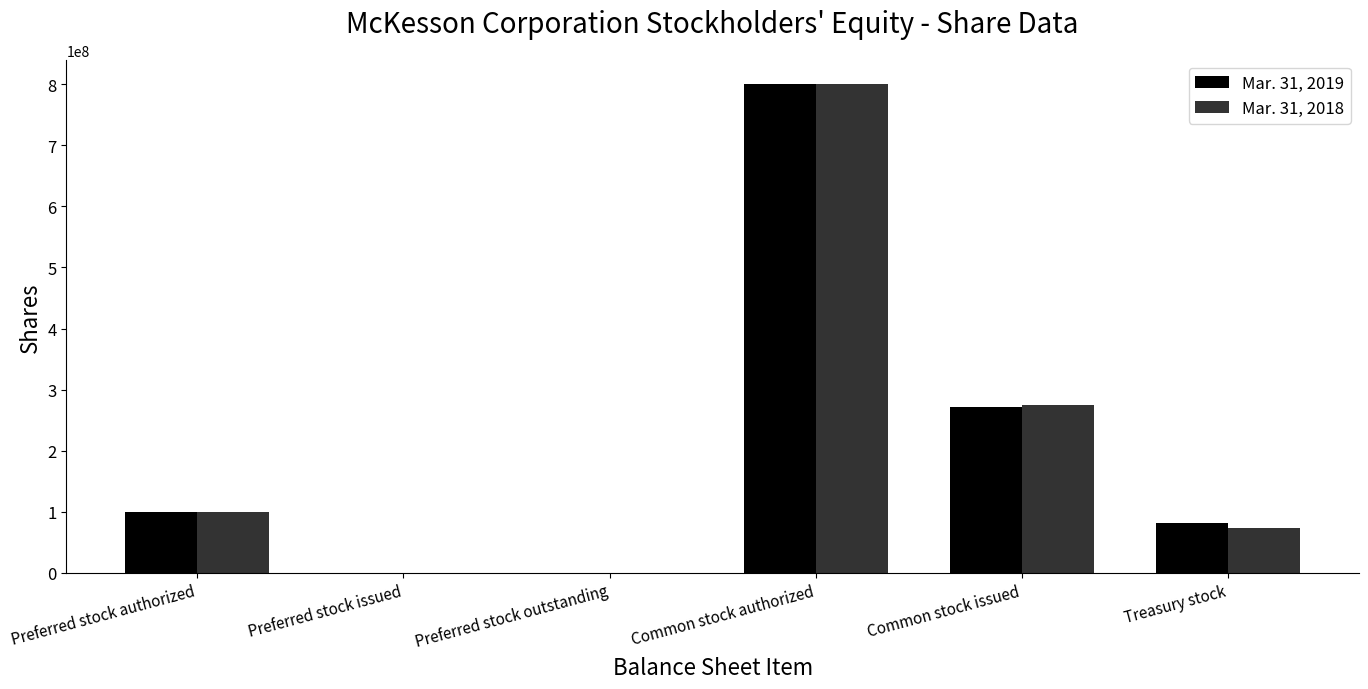

What is the greatest value displayed?

800000000